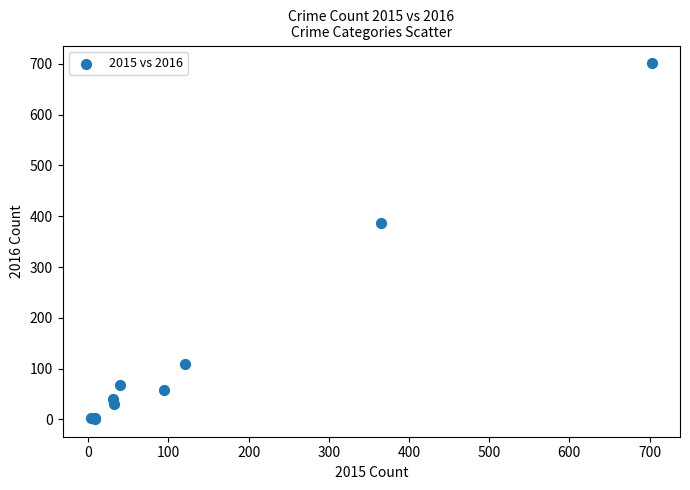

What Y value in the scatter plot is closest to 351?

387